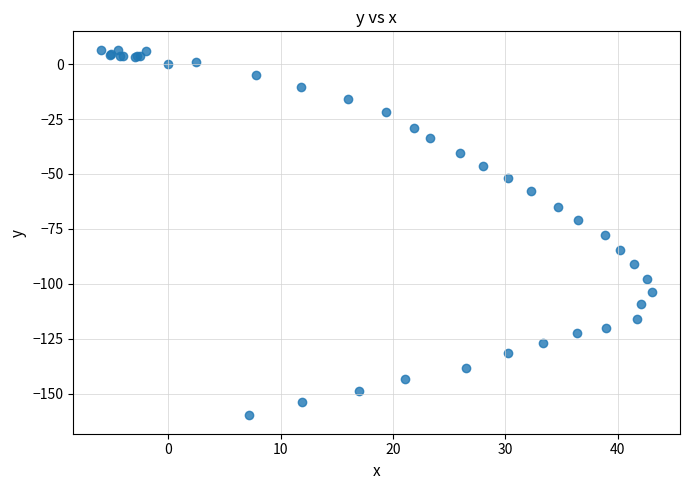

What Y value in the scatter plot is closest to -76?

-77.9